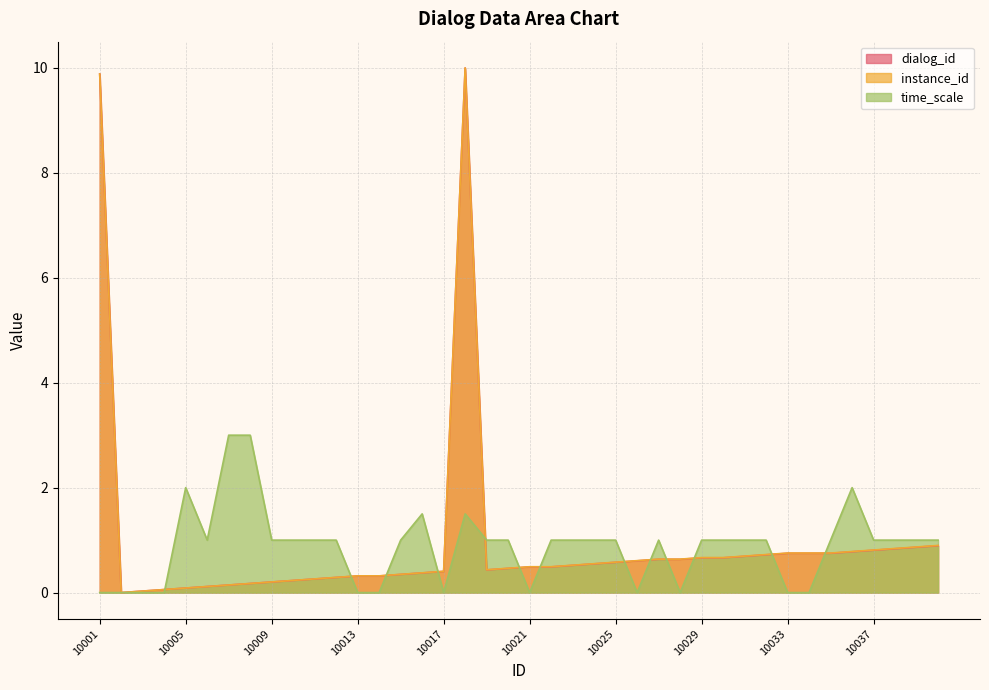

What is the value of the time_scale point at the 6th from the left?

1.0